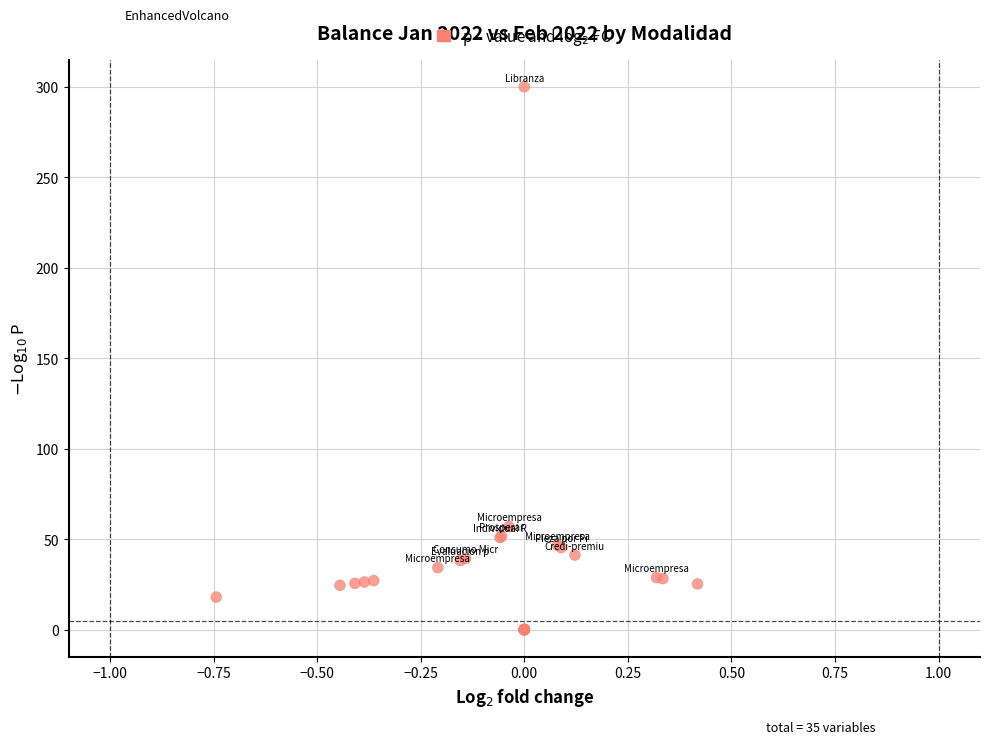

What Y value in the scatter plot is closest to 150?

56.9